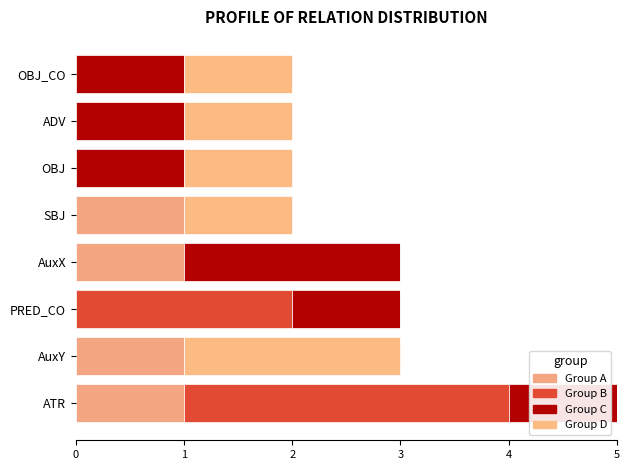

What are all the series names shown in the legend?

Group A, Group B, Group C, Group D